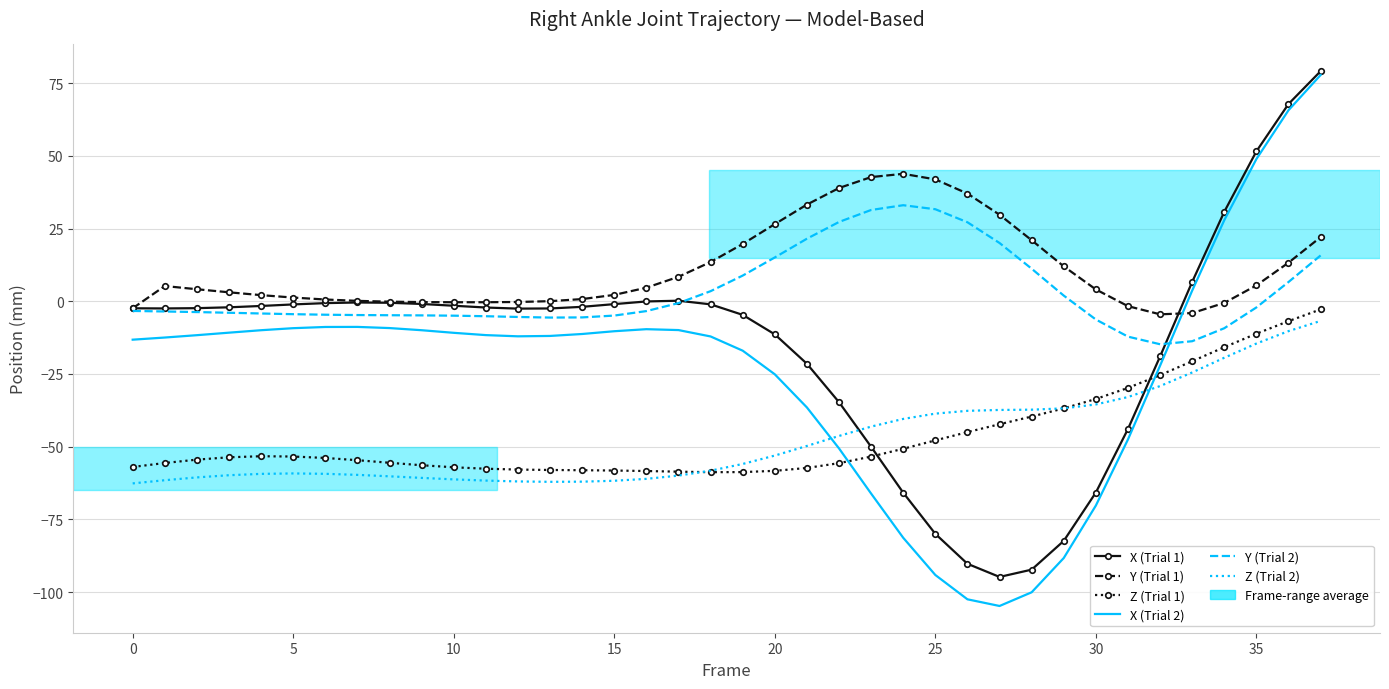

What is the difference between the maximum and second lowest values in the X (Trial 1) series?

171.4